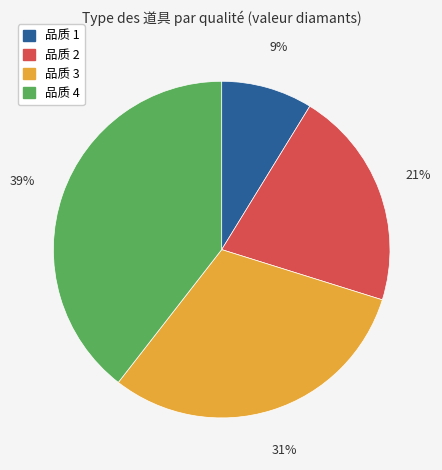

Is there a majority slice in this chart?

No